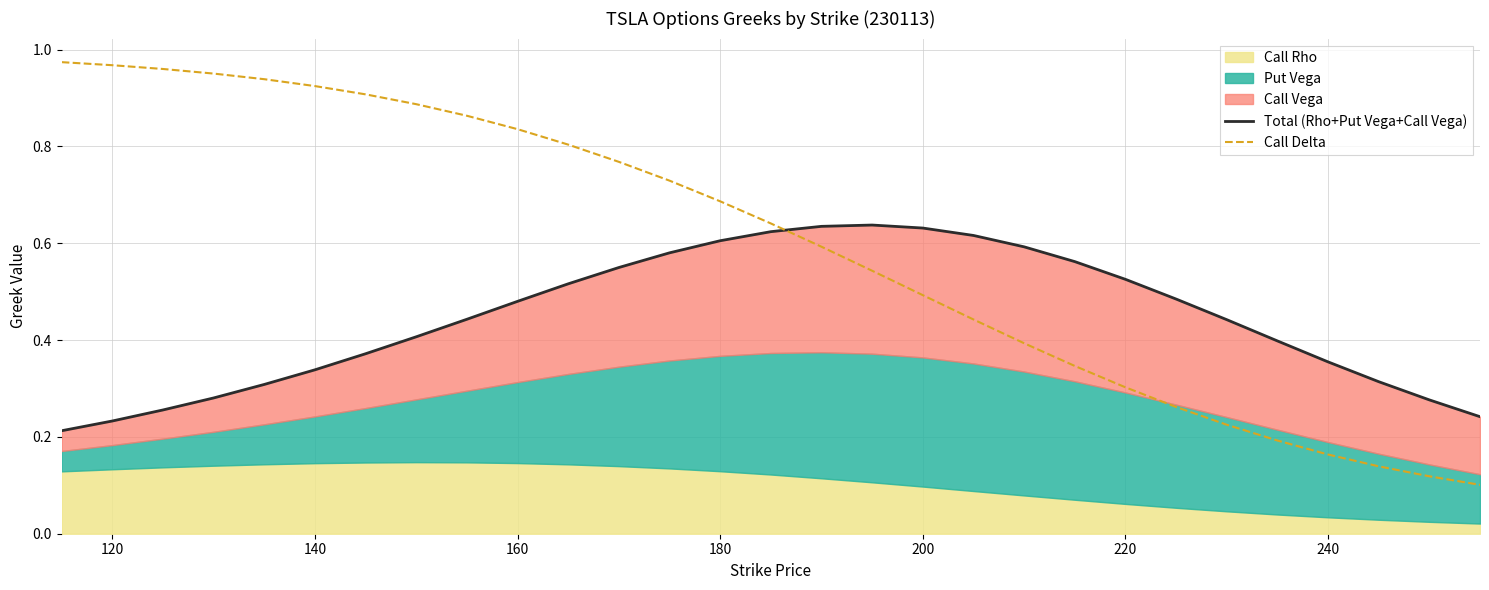

True or false: Total (Rho+Put Vega+Call Vega) has more than 2 points higher than both neighbors.

False